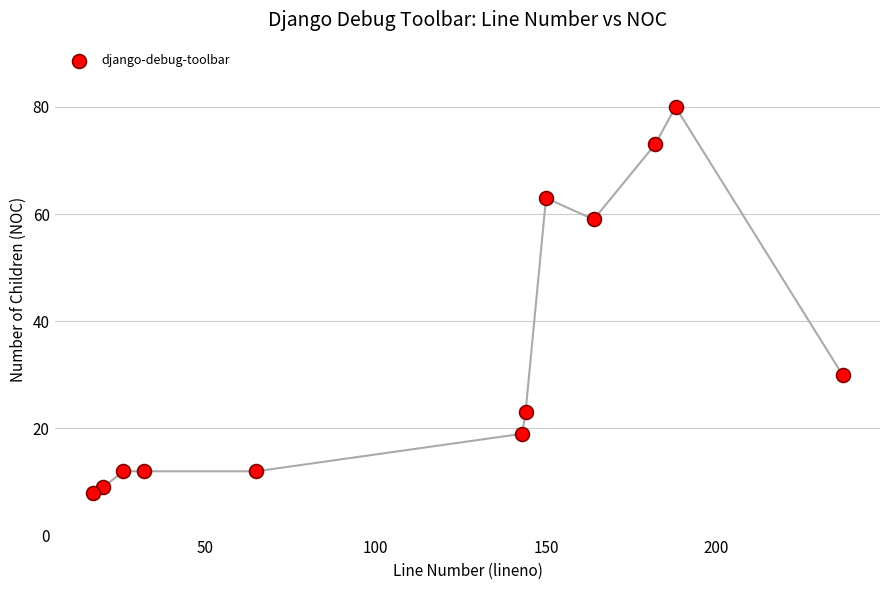

What is the range of Y values (max minus min)?

72